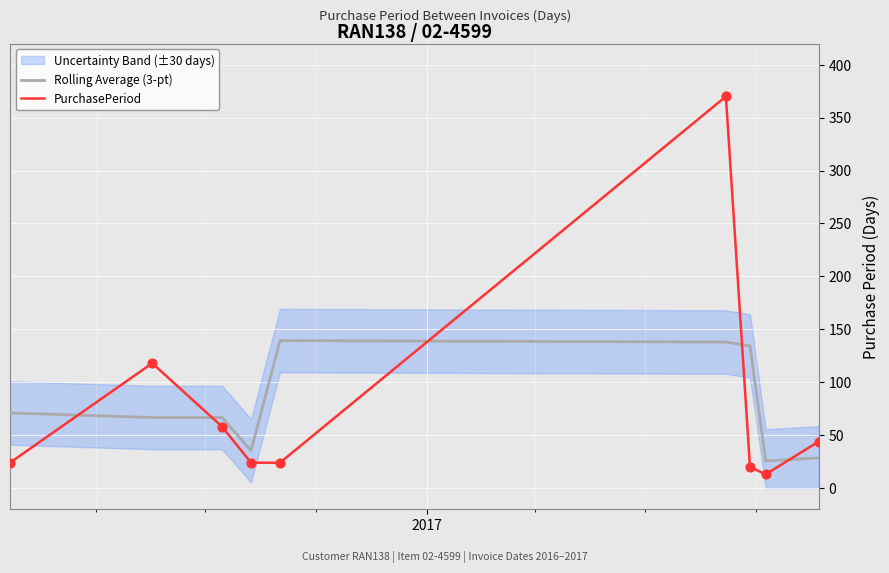

How many intersections are there between Rolling Average (3-pt) and PurchasePeriod?

5